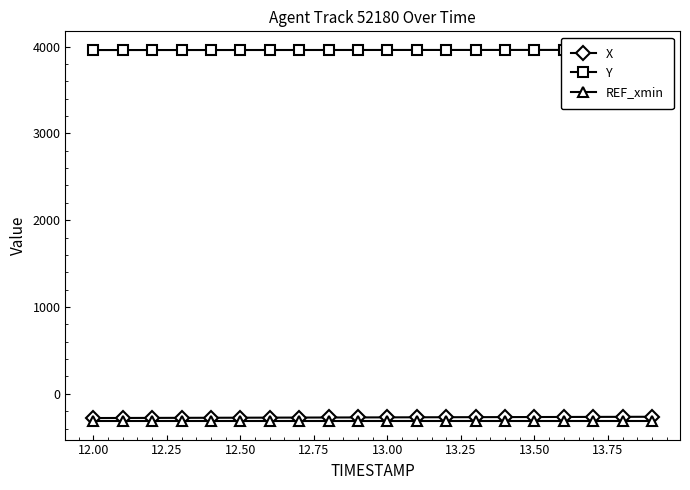

Rank the series by their maximum value, from lowest to highest.

REF_xmin, X, Y